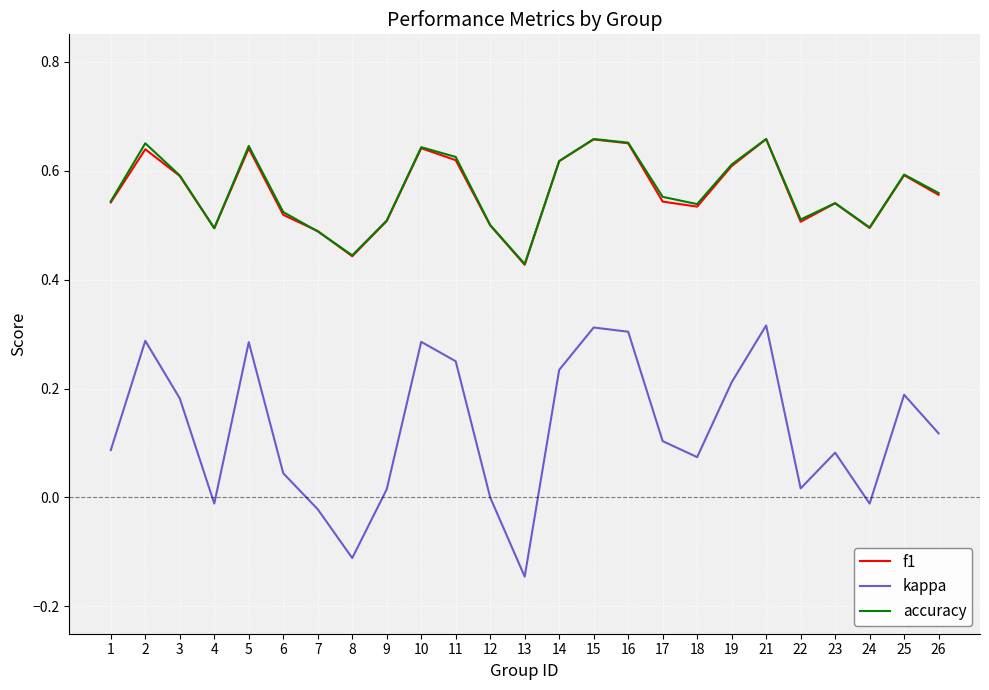

Which label corresponds to the smallest value in the chart?

13